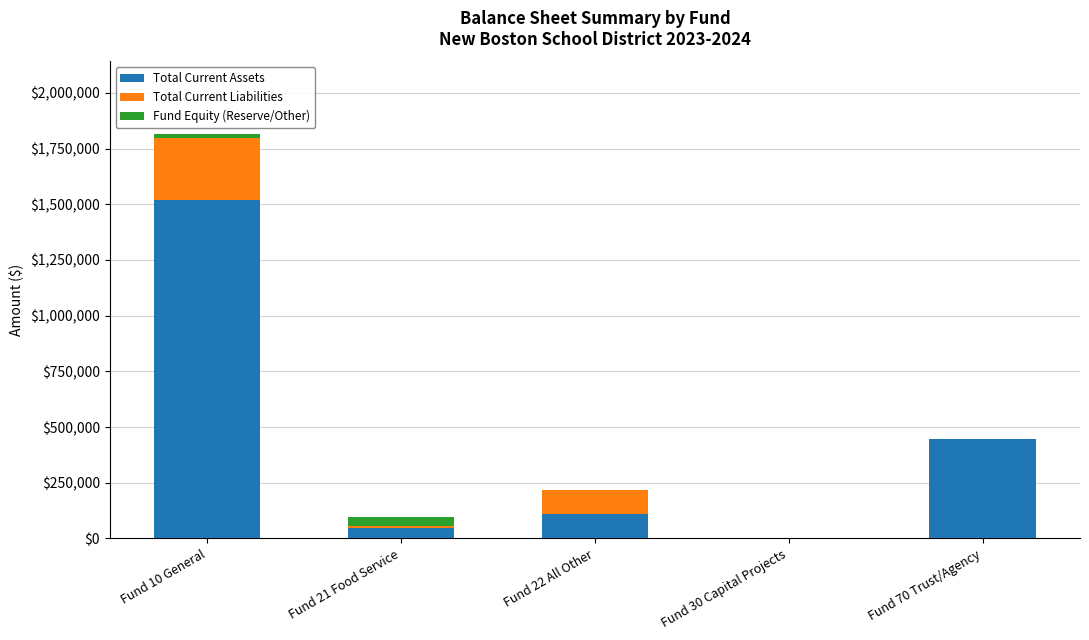

What is the sum of all Total Current Assets values?

2120692.0